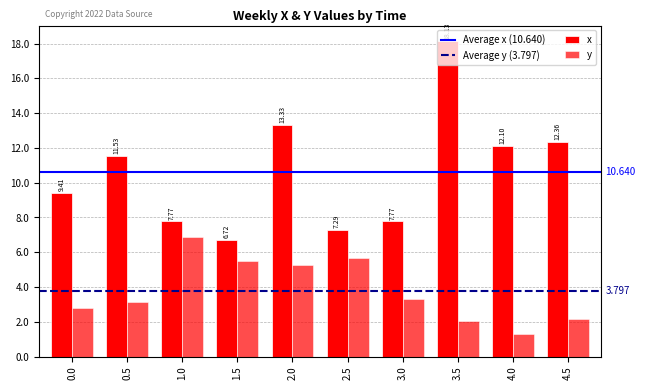

Reading left to right, extract all data points from this chart.

x: 9.4	11.5	7.8	6.7	13.3	7.3	7.8	18.1	12.1	12.4
y: 2.8	3.1	6.9	5.5	5.2	5.7	3.3	2.0	1.3	2.1